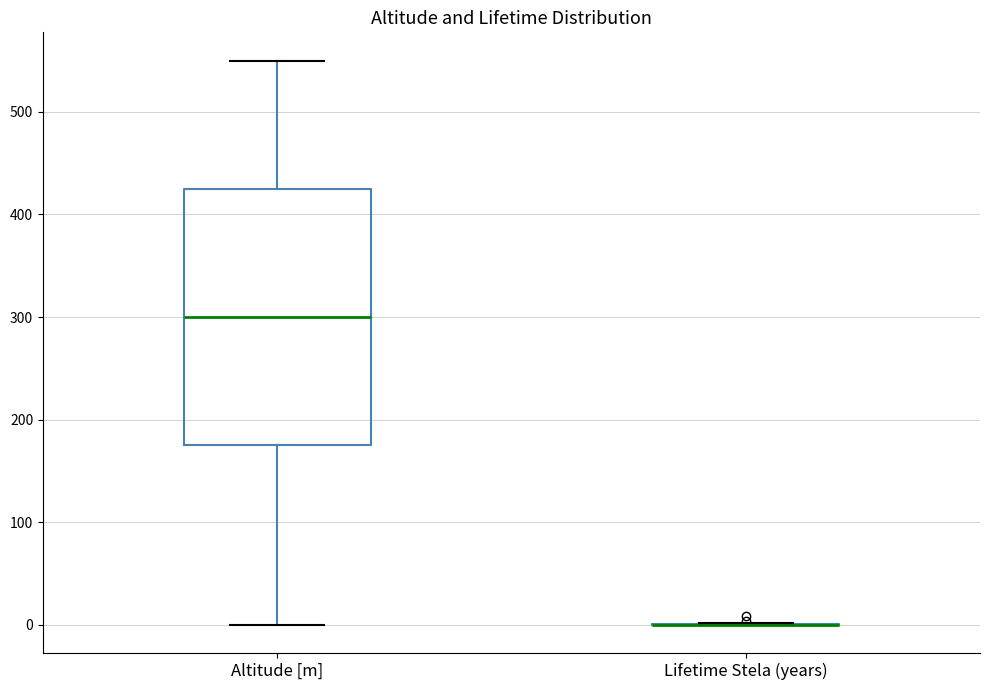

Reading left to right, transcribe this box plot: for each box, give where its median line is, the range the box spans, and where its two whiskers end, as read against the y-axis. The values are not printed on the chart, so give them approximately, as read against the axis.

Altitude [m]: median 300, box 180 to 430, whiskers 0 to 550
Lifetime Stela (years): box collapsed to a line at 0, whiskers 0 to 0